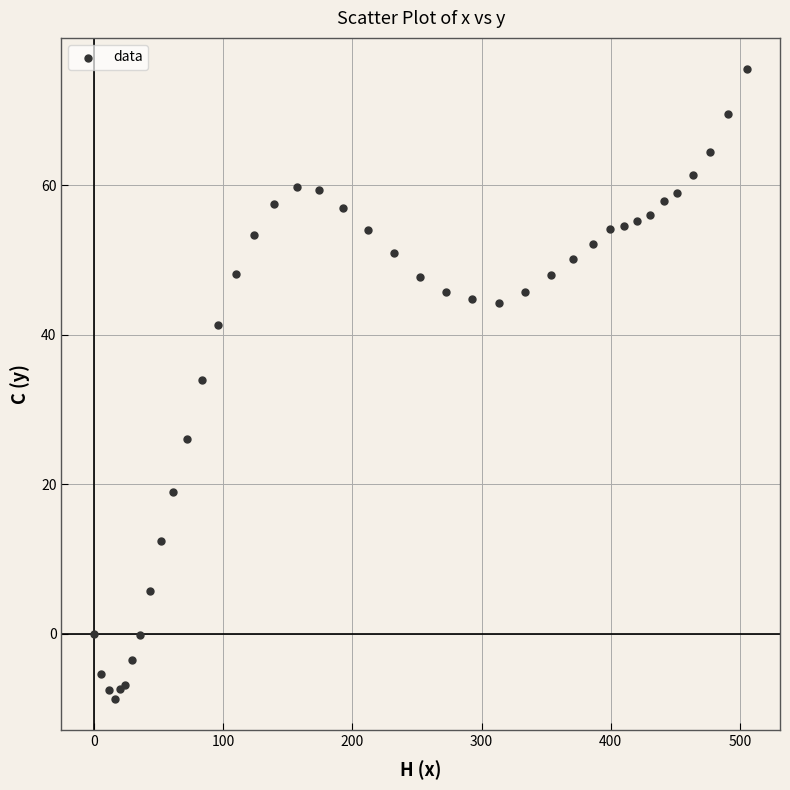

What Y value in the scatter plot is closest to 33?

34.0